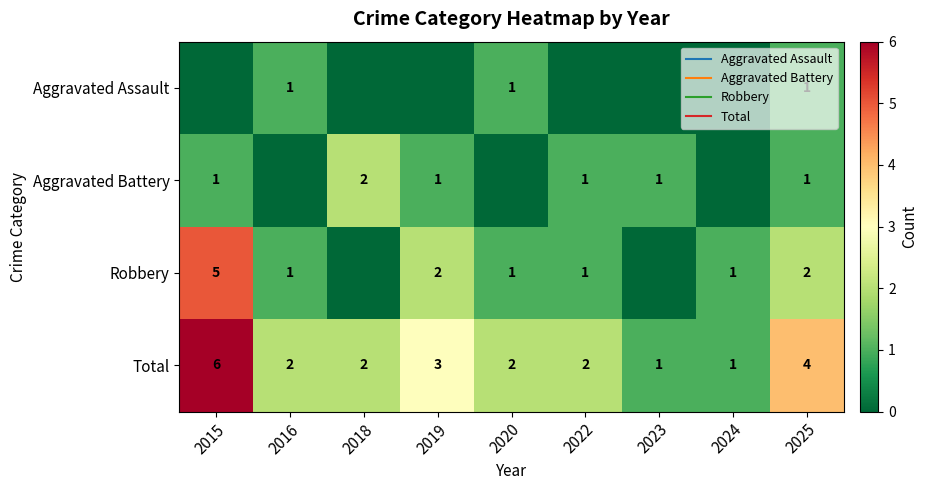

The value of Total at 2016 is 2. True or false?

True